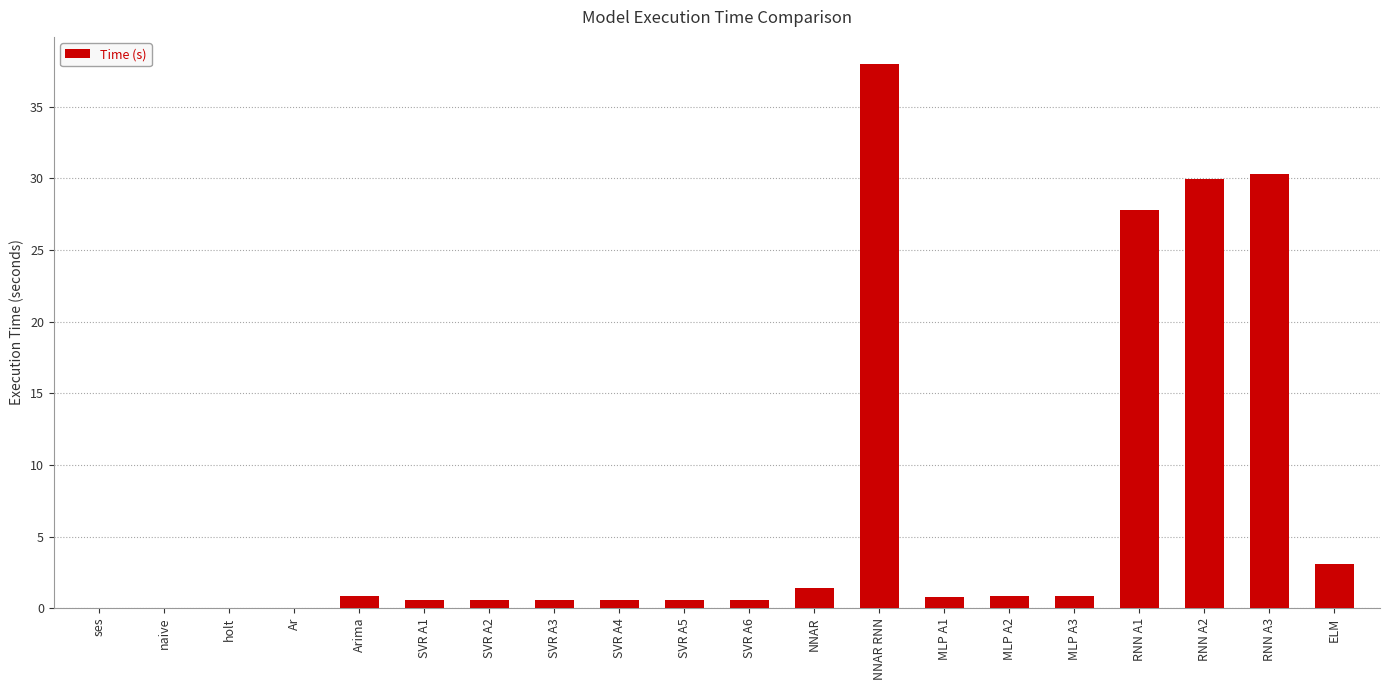

Is it true that the value at RNN A1 is 9.6?

False